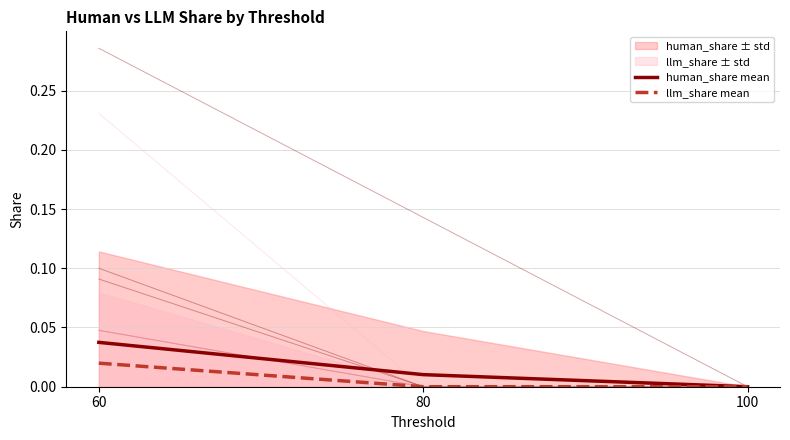

Is the value of human_share mean at 60 greater than the value of llm_share mean at 100?

Yes